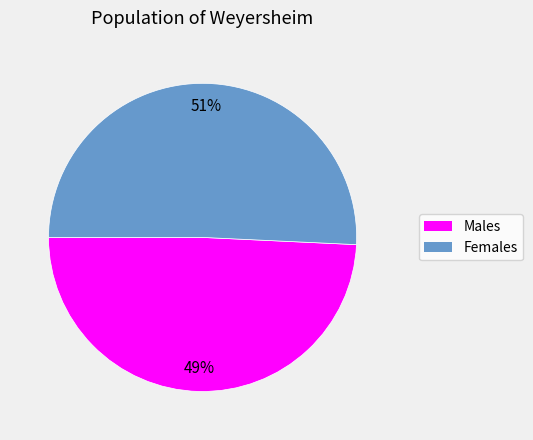

To the nearest percent, what is the average slice percentage?

50%